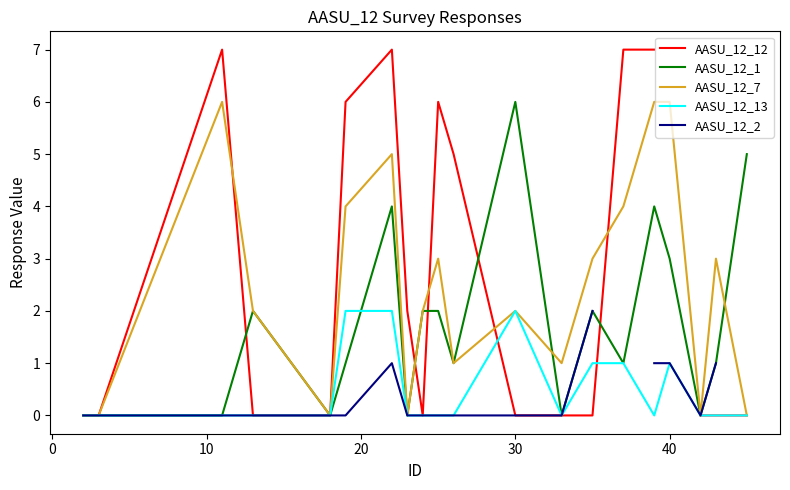

The AASU_12_7 series shows 9 at 40. True or false?

False